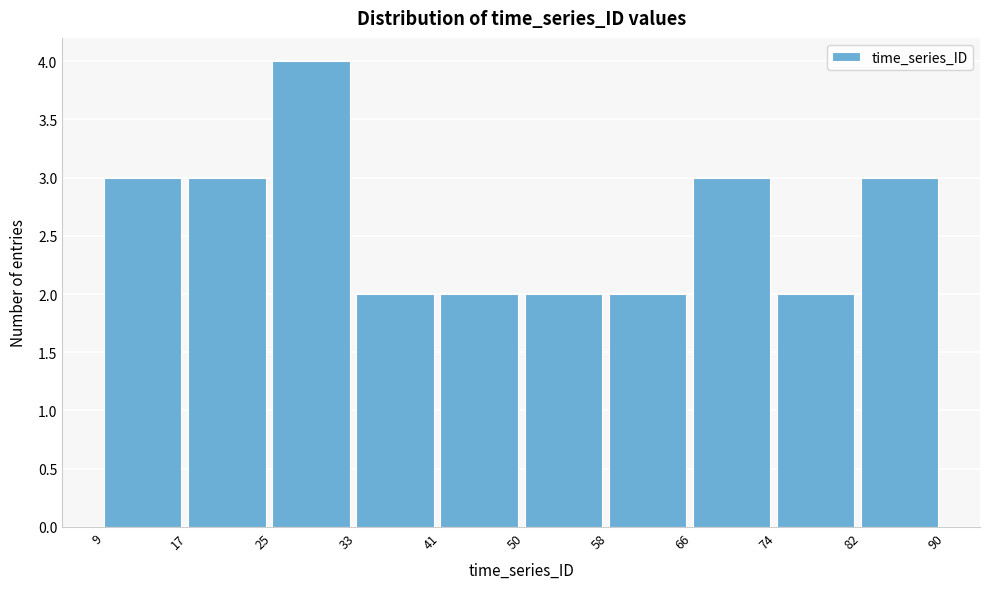

What is the height of the bar covering 74 to 82 on the x-axis? The values are not printed on the chart, so give them approximately, as read against the axis.

2